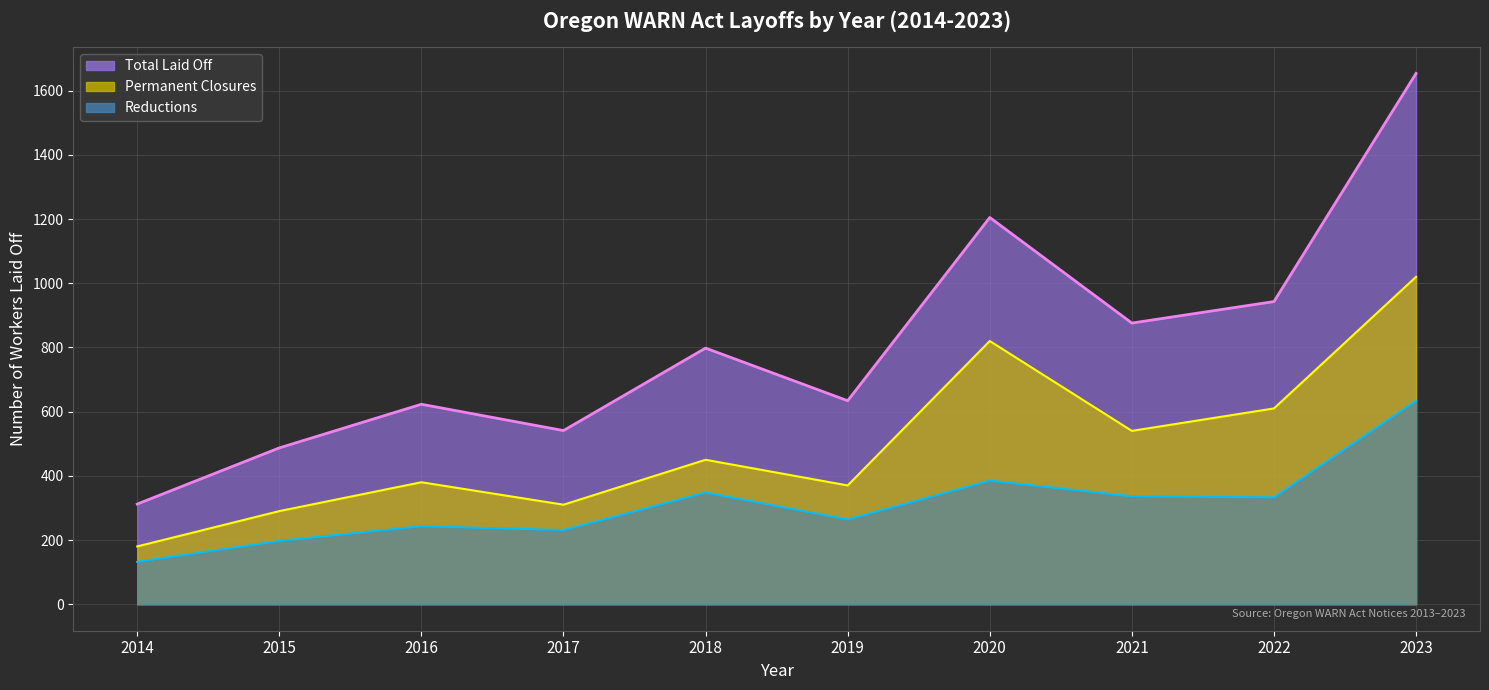

At which label is Total (line) closest to 983?

2022